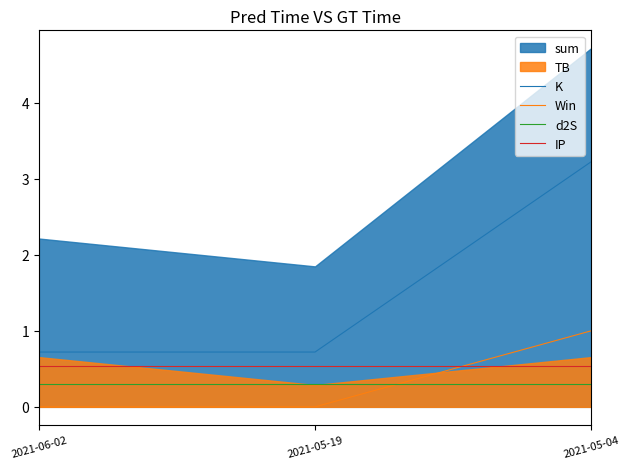

Is the value of K at 2021-06-02 greater than the value of Win at 2021-05-04?

No